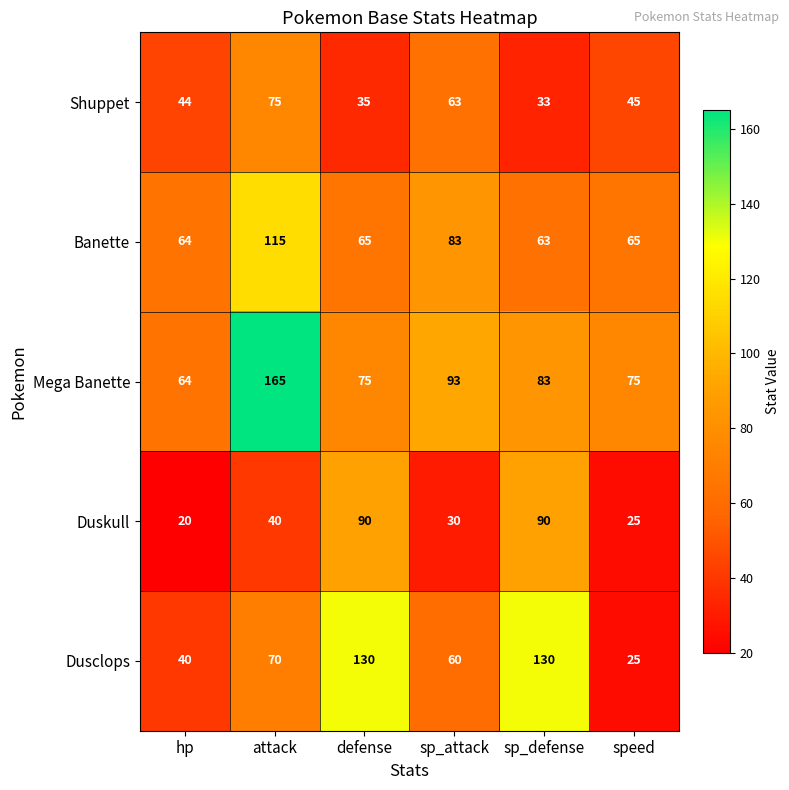

Read the Duskull value at speed, to the nearest 5.

25